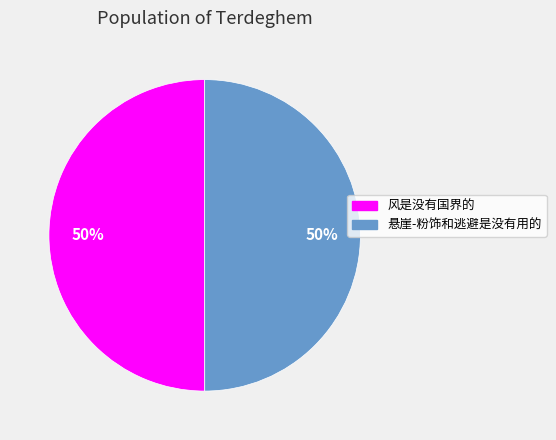

Is it true that 风是没有国界的 is 50% of the pie?

True